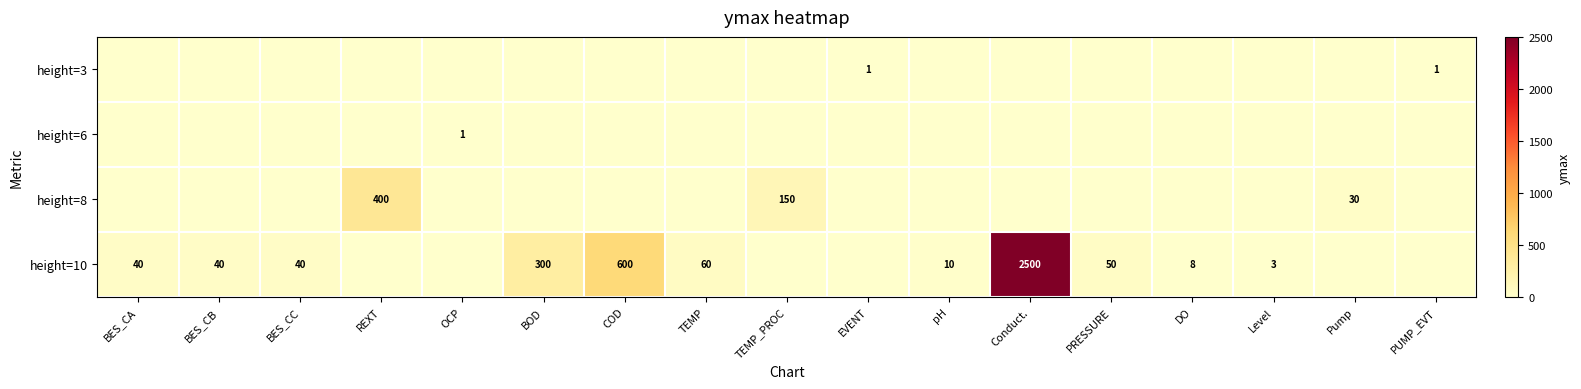

What is the difference between the highest and lowest values at DO?

8